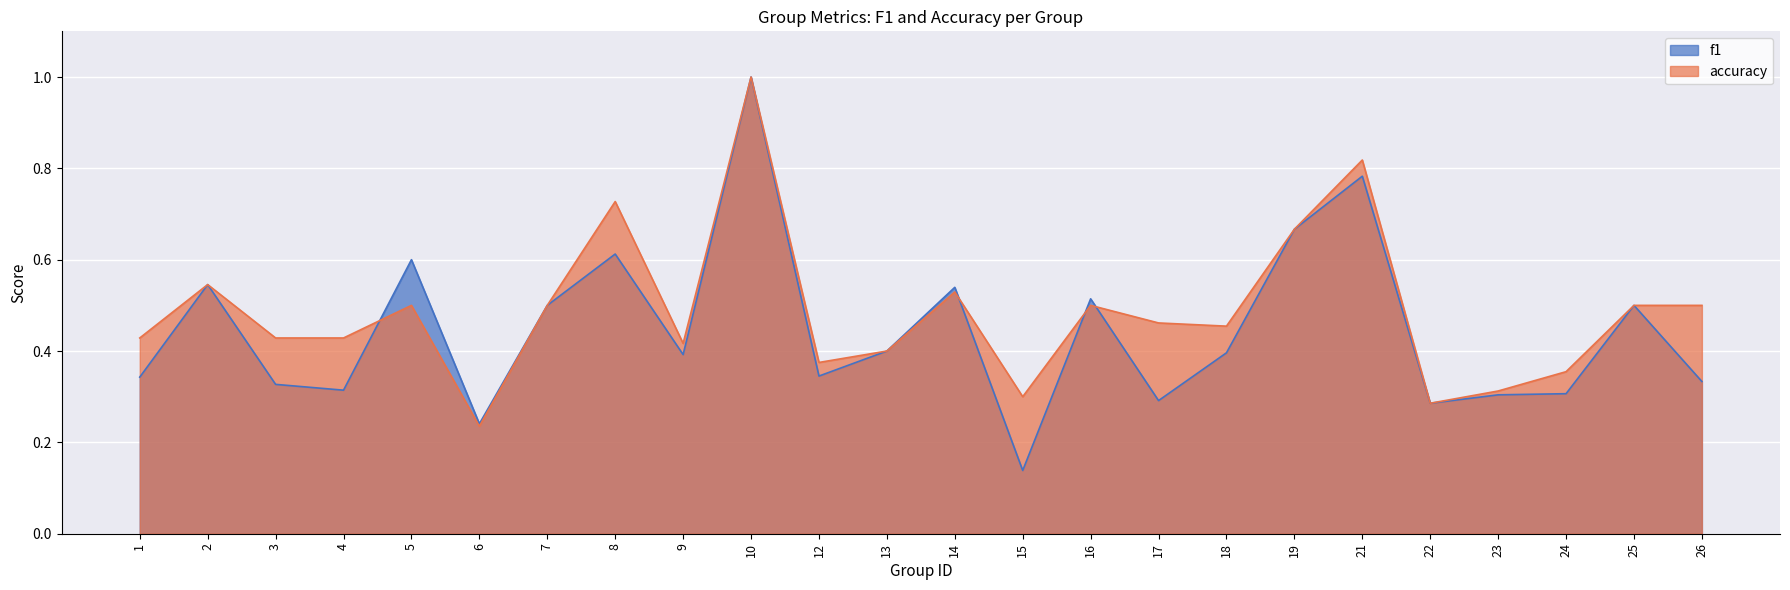

Reading left to right, extract all data points from this chart.

f1: 0.3	0.5	0.3	0.3	0.6	0.2	0.5	0.6	0.4	1.0	0.3	0.4	0.5	0.1	0.5	0.3	0.4	0.7	0.8	0.3	0.3	0.3	0.5	0.3
accuracy: 0.4	0.5	0.4	0.4	0.5	0.2	0.5	0.7	0.4	1.0	0.4	0.4	0.5	0.3	0.5	0.5	0.5	0.7	0.8	0.3	0.3	0.4	0.5	0.5